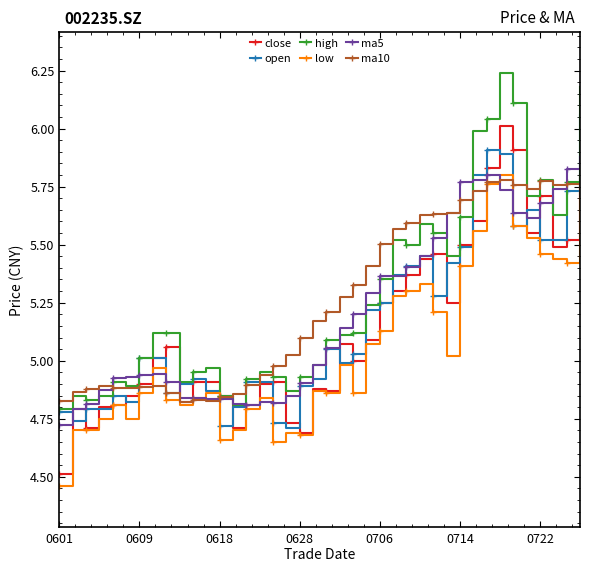

How many lines are shown in the chart?

6